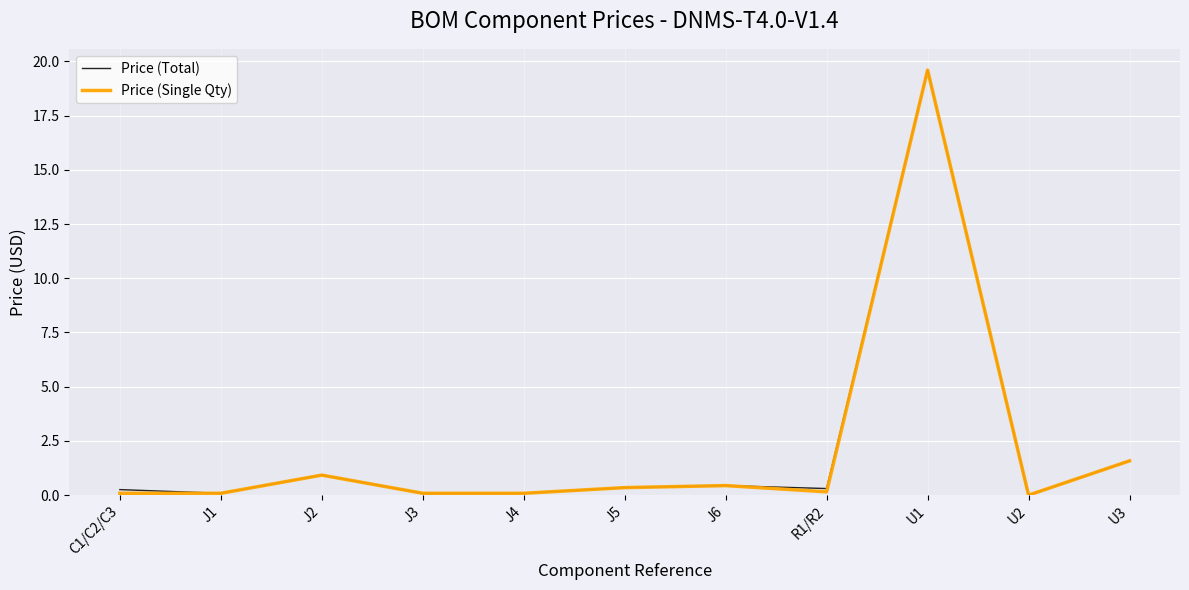

True or false: Price (Total) has a value of 0.3 at J5.

True